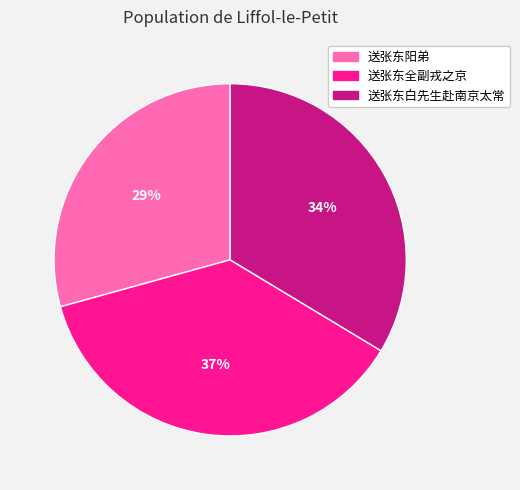

Approximately how many times larger is the value at 送张东阳弟 compared to 送张东白先生赴南京太常?

0.9